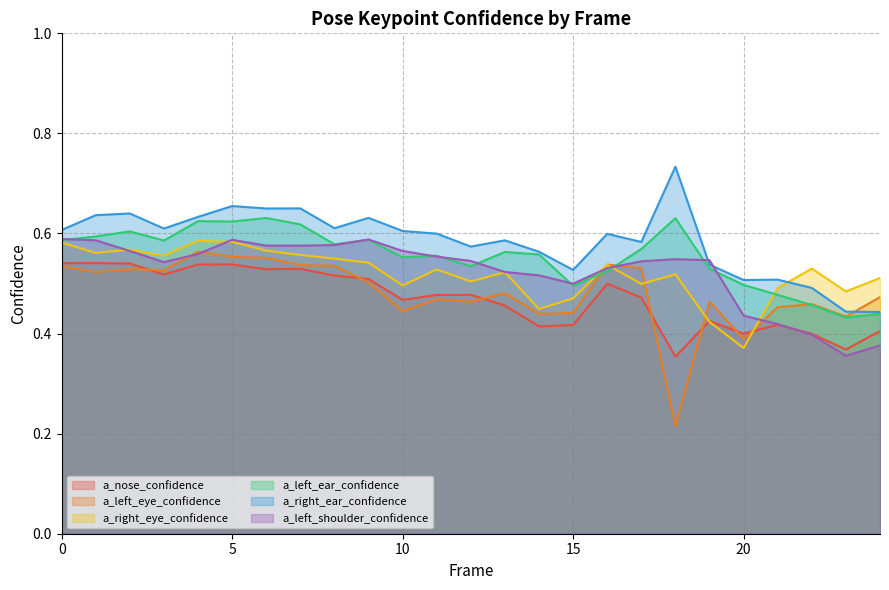

After their last crossing, which series has the higher values: a_nose_confidence or a_left_eye_confidence?

a_left_eye_confidence